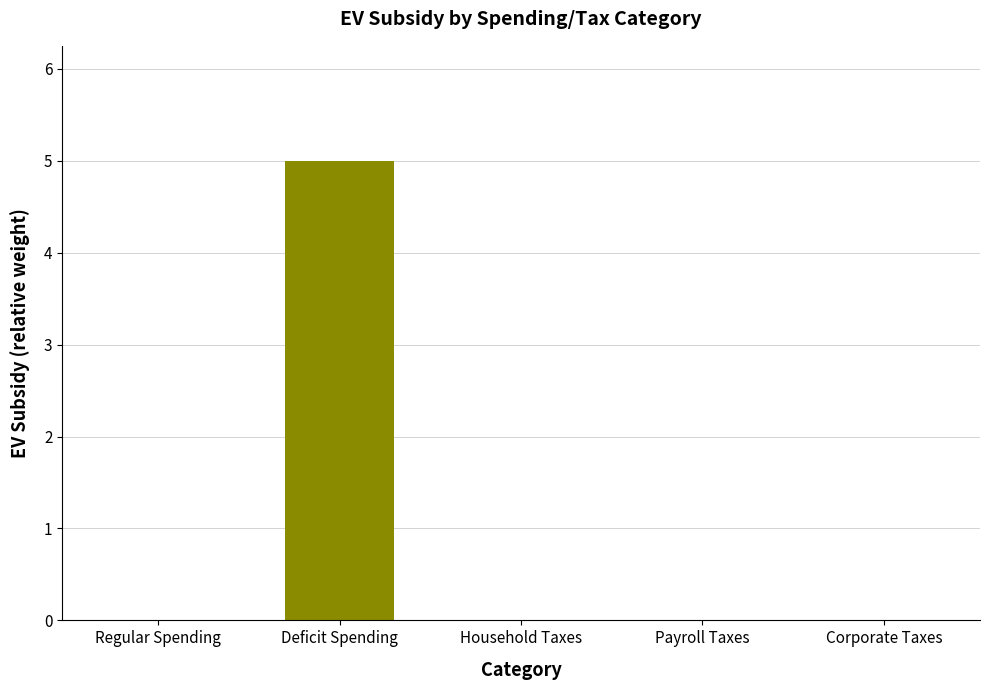

Count the number of data series in this chart.

1